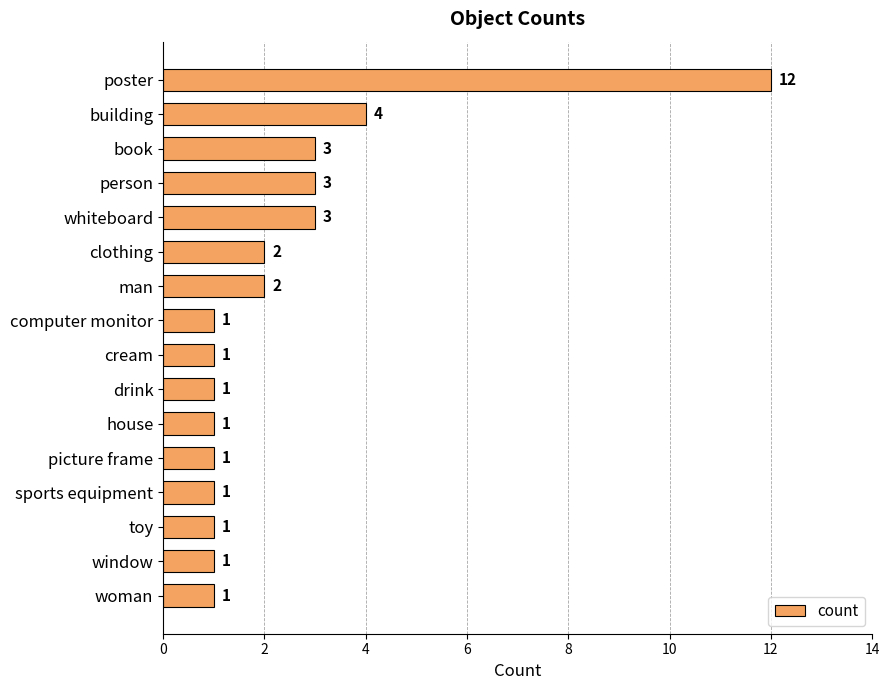

Are the bars horizontal?

Yes